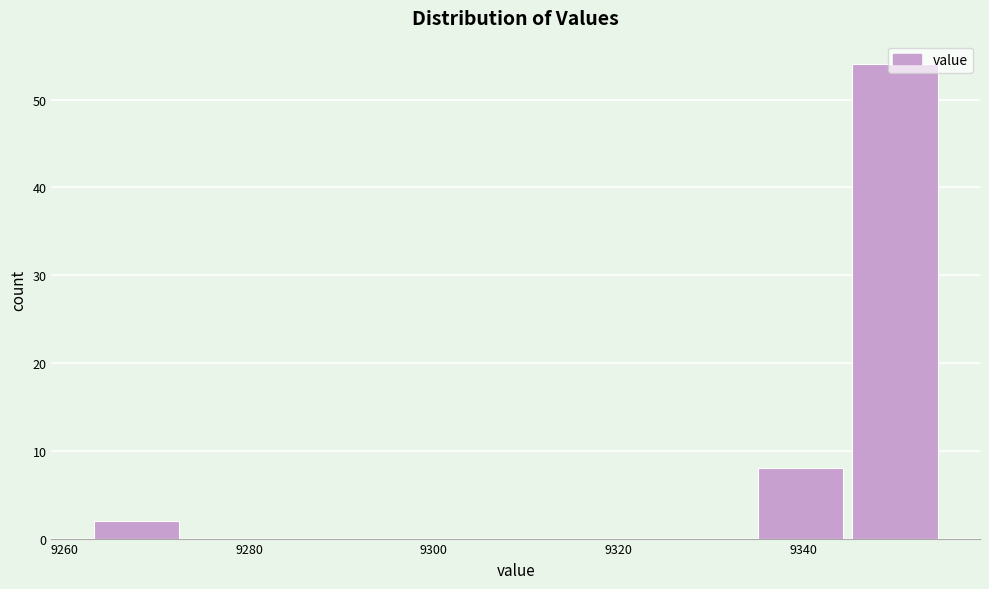

Reading left to right, list every bar in this chart as the range it spans on the x-axis followed by its height. Neither the bar edges nor the heights are printed on the chart, so give them approximately, as read against the axes.

9264 to 9274: 2
9274 to 9284: 0
9284 to 9294: 0
9294 to 9304: 0
9304 to 9314: 0
9314 to 9324: 0
9324 to 9336: 0
9336 to 9346: 8
9346 to 9356: 54